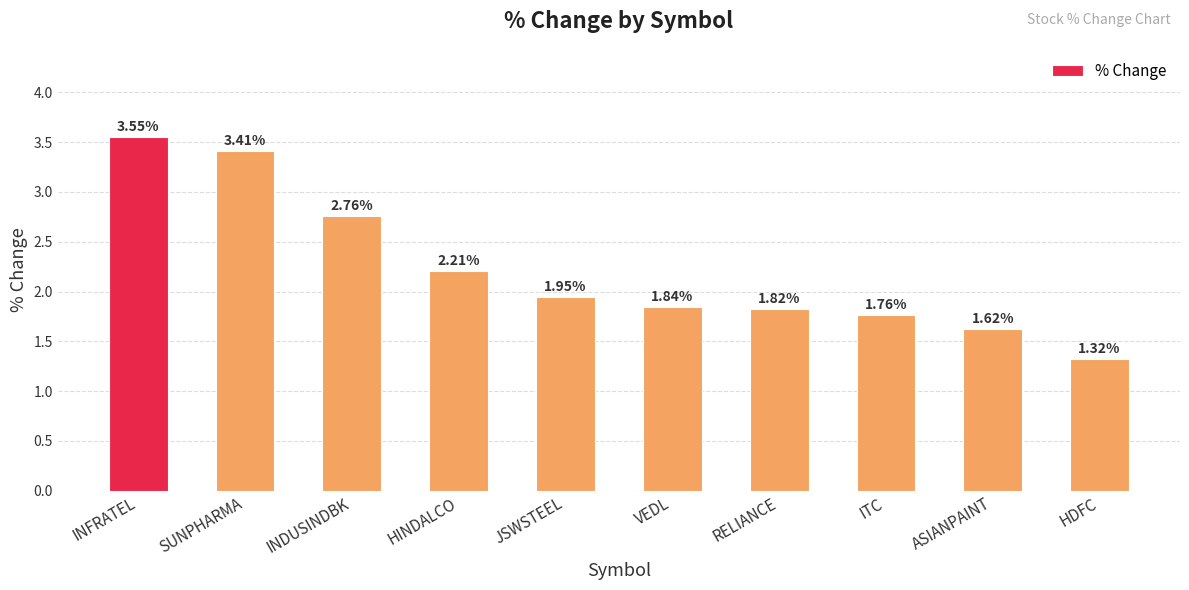

List the labels in order of value, smallest first.

HDFC, ASIANPAINT, ITC, RELIANCE, VEDL, JSWSTEEL, HINDALCO, INDUSINDBK, SUNPHARMA, INFRATEL